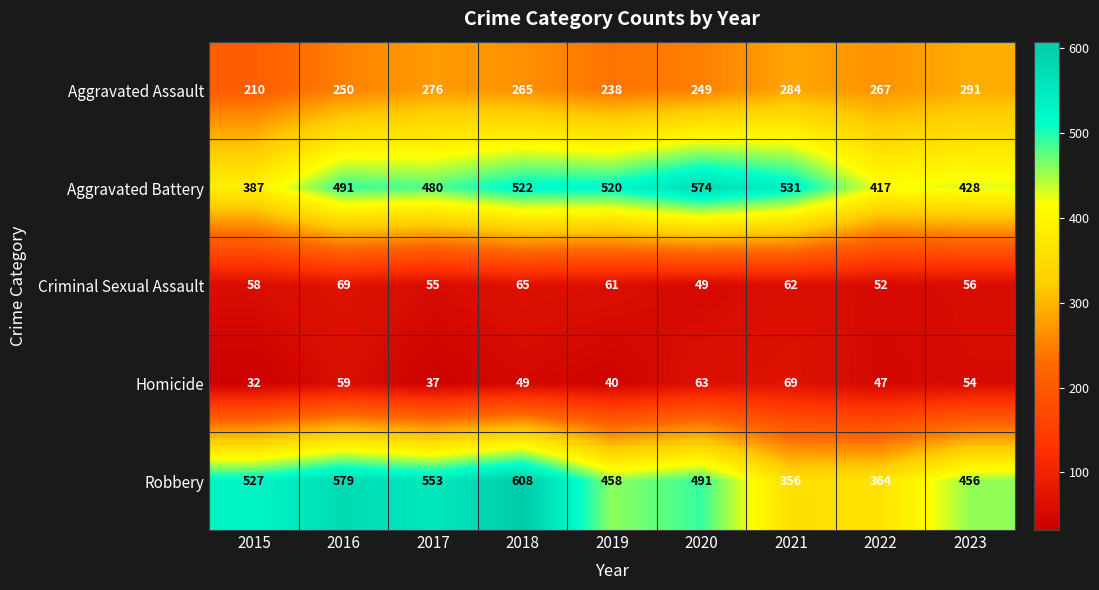

Which series changed the most between 2017 and 2019?

Robbery